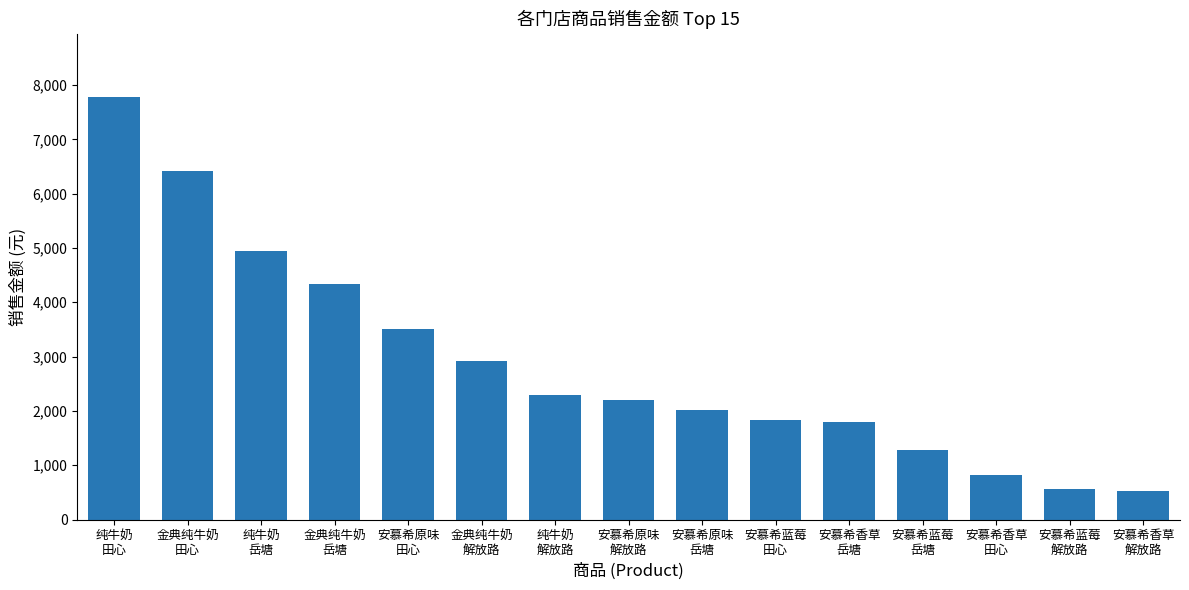

Which has a higher value, 安慕希香草
解放路 or 安慕希原味
解放路?

安慕希原味
解放路